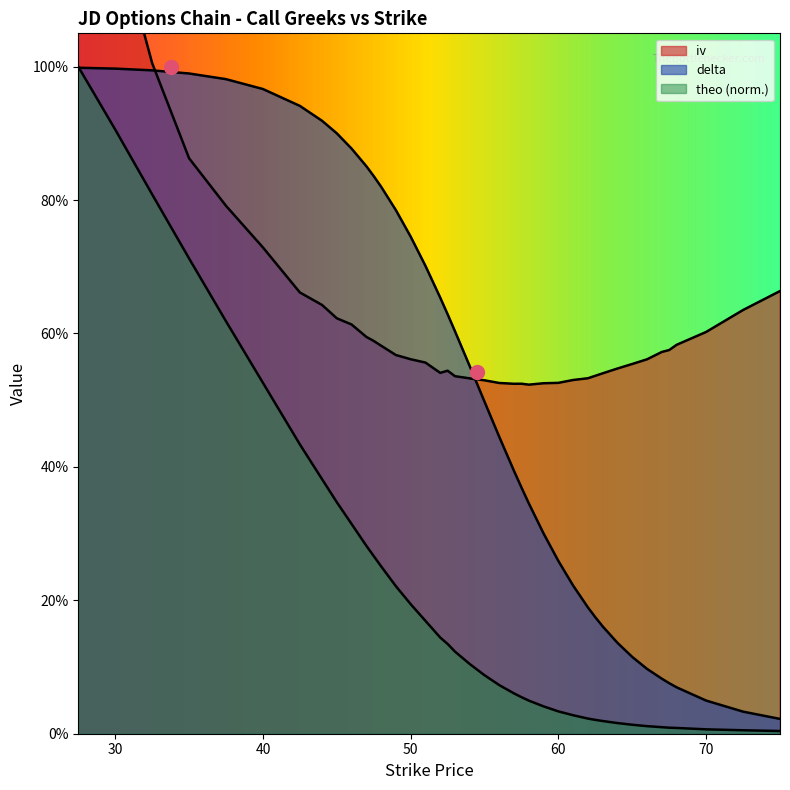

Which series contains the highest Y value?

iv